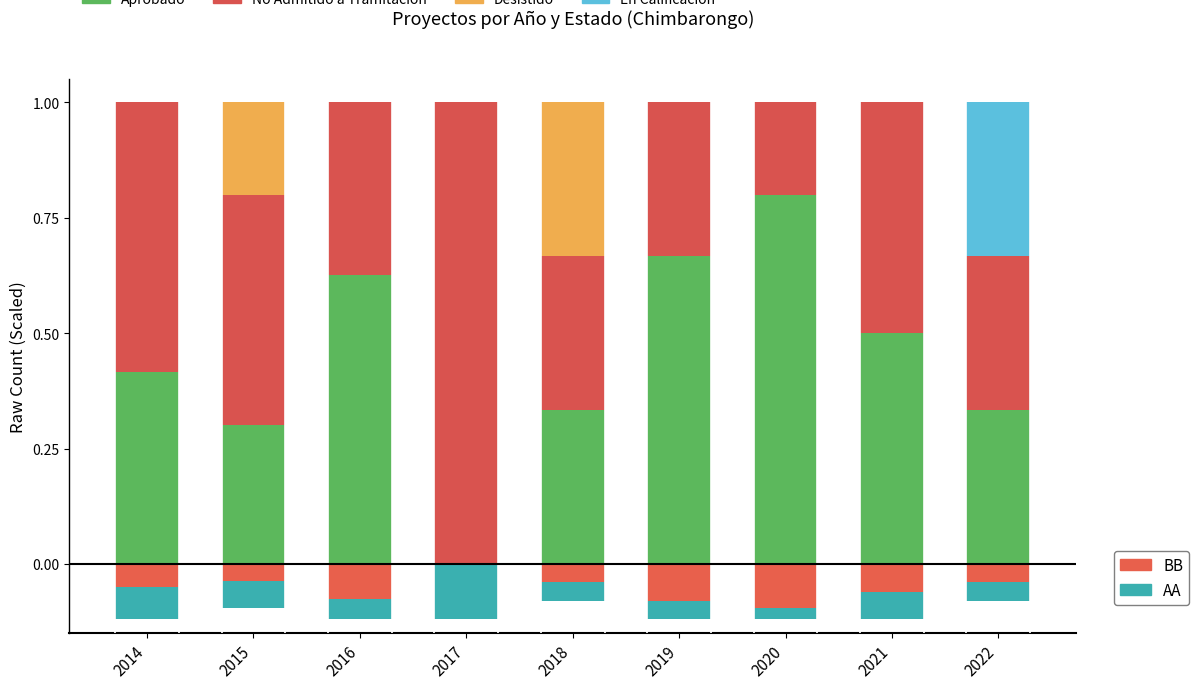

What is the value of the Aprobado bar at the 3rd from the left?

0.6